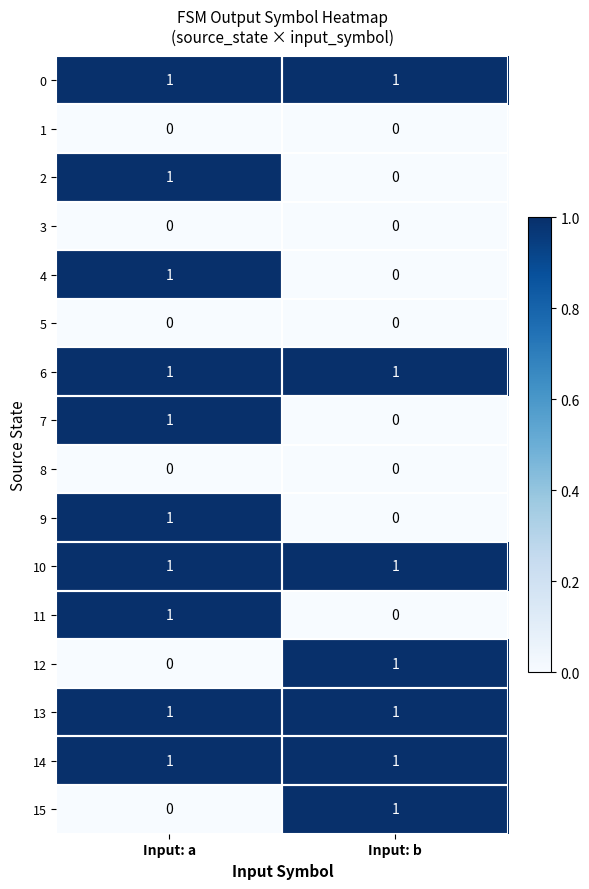

At which label does 2 reach its minimum?

Input: b